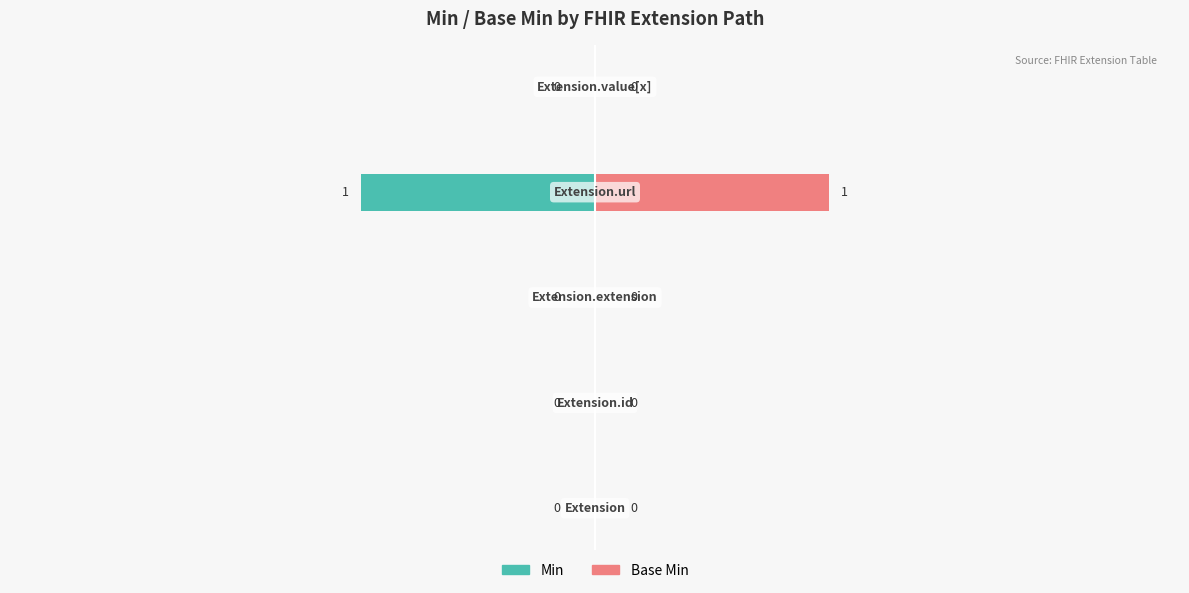

How many bars are there in each group?

2